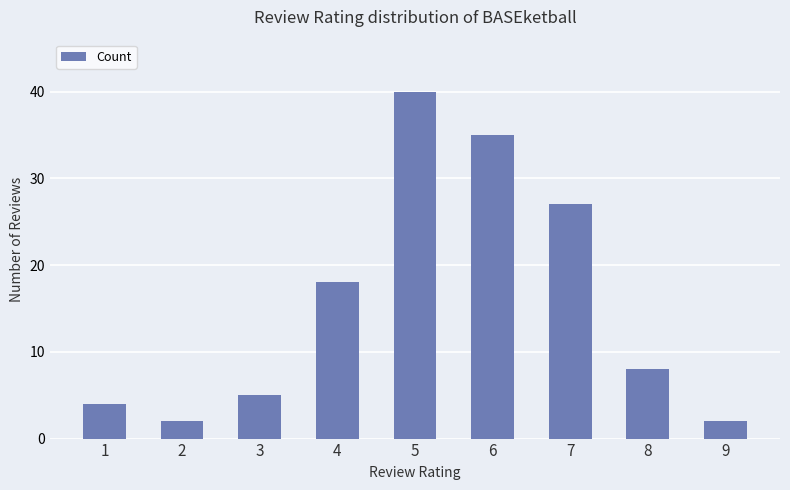

Does the chart contain any negative values?

No